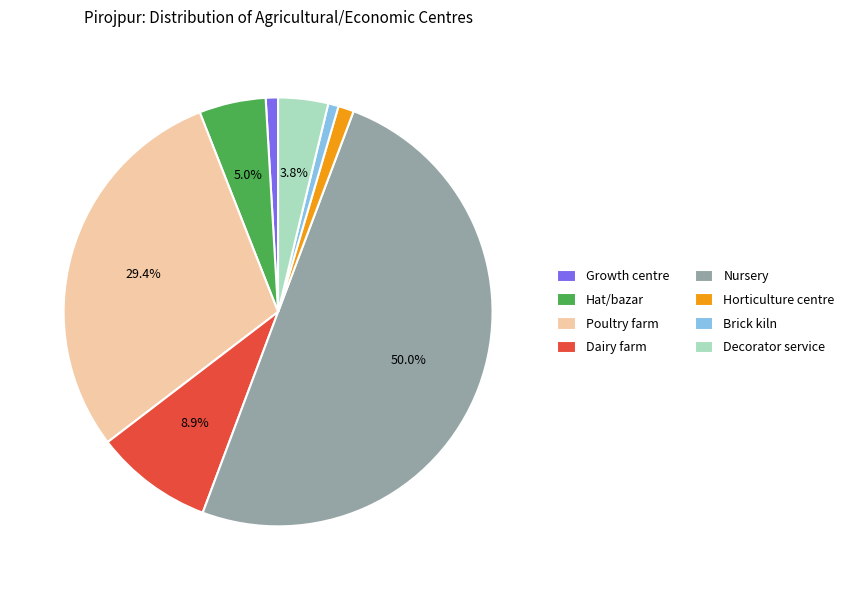

What percentage is the Nursery slice, to the nearest percent?

50%